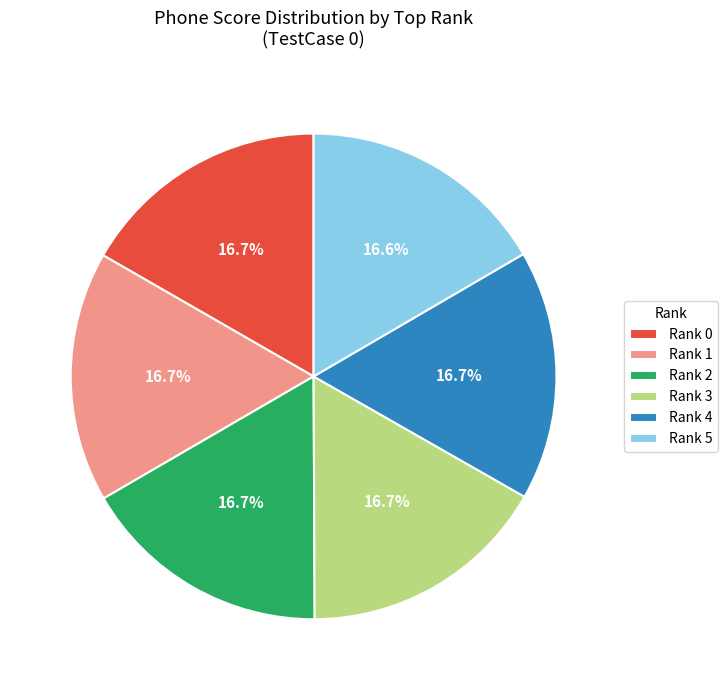

Is the sum of Rank 2 and Rank 5 greater than half?

No